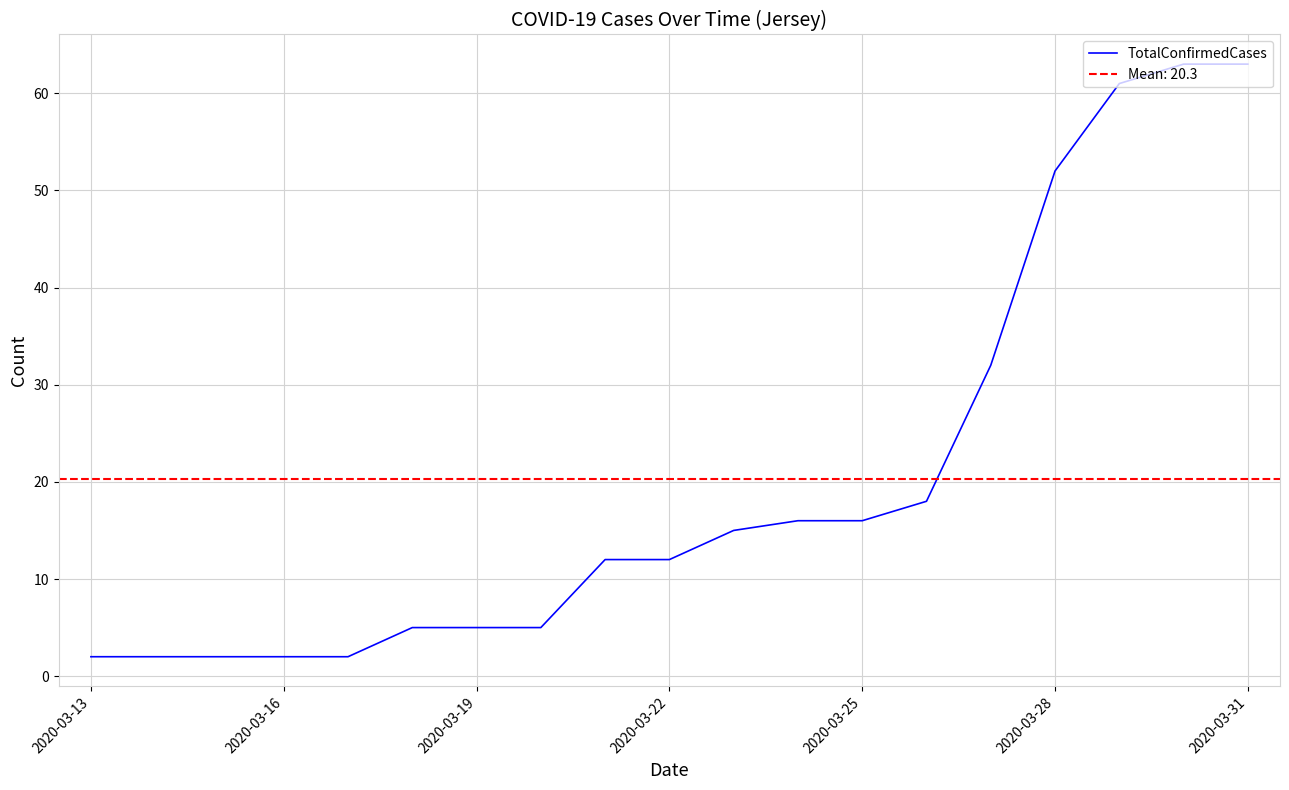

Where does the data first go above 12?

10